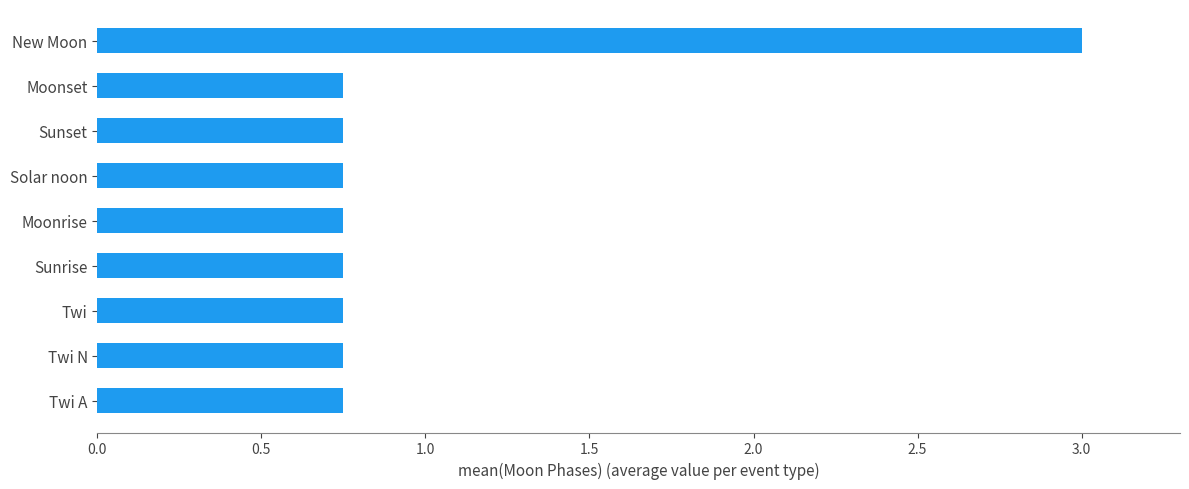

The chart shows a value of 0.4 at Twi A. True or false?

False